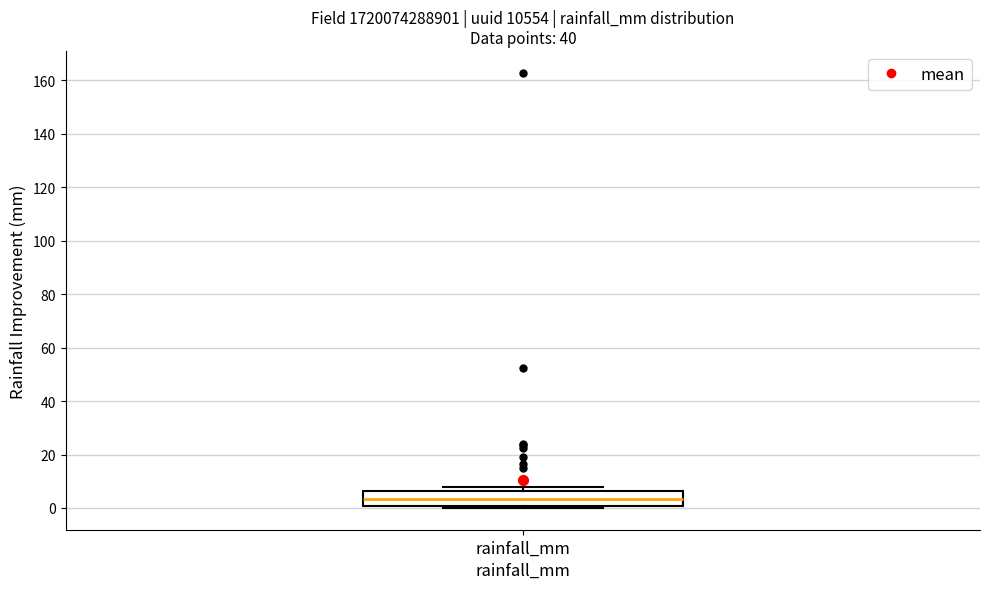

Where does the median line of the box for rainfall_mm sit on the y-axis? The values are not printed on the chart, so give them approximately, as read against the axis.

4